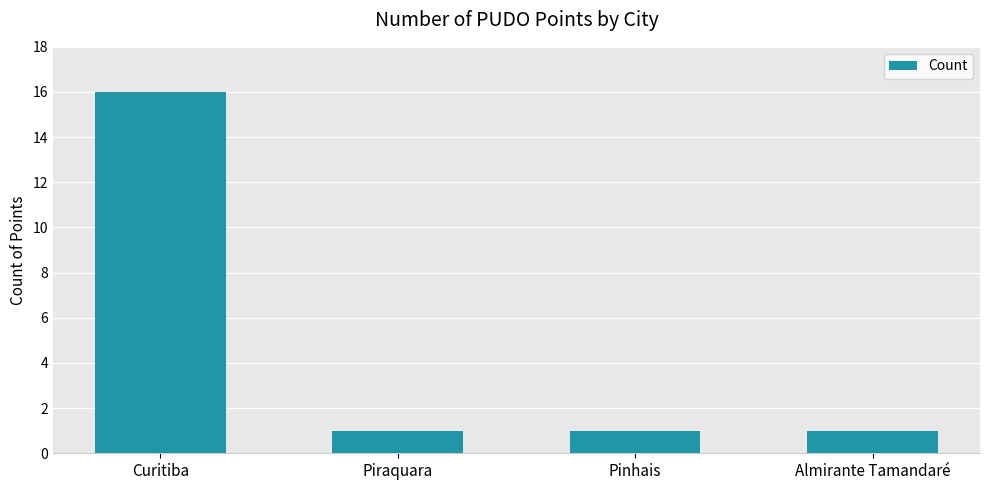

How many series are shown in this chart?

1